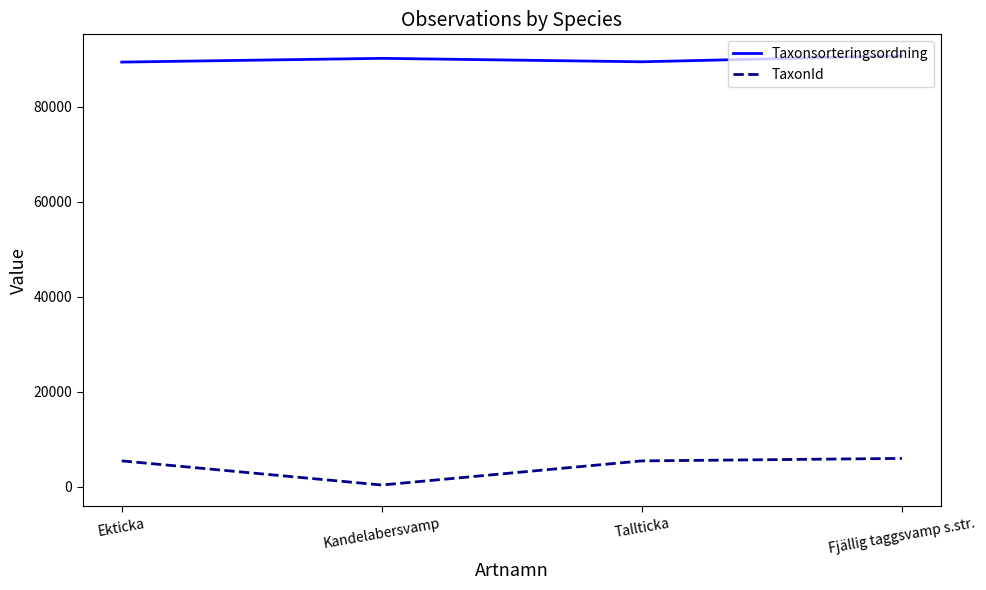

How many series are shown in this chart?

2